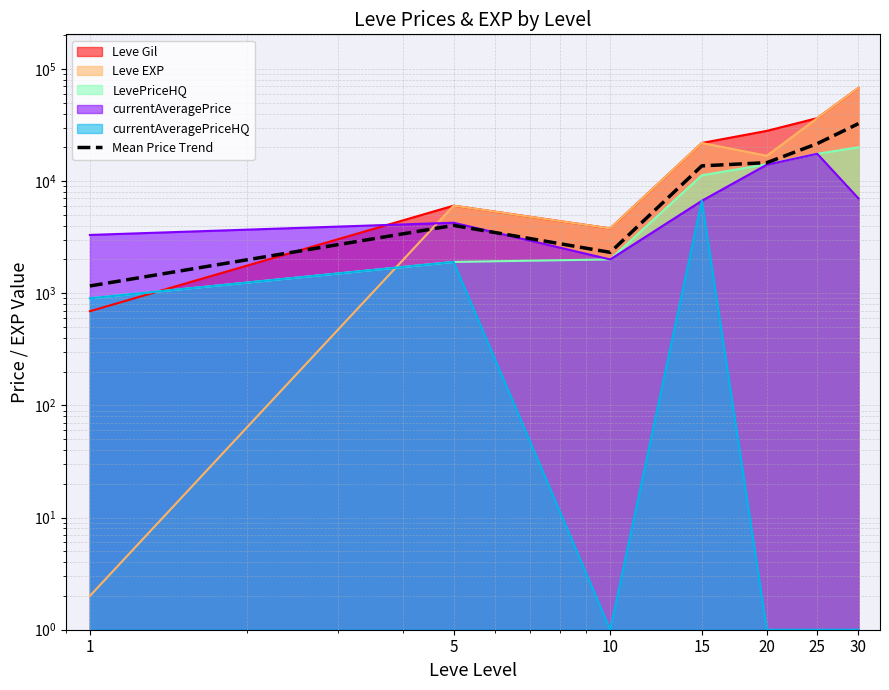

True or false: the data shows 16554.1 at 30.

False